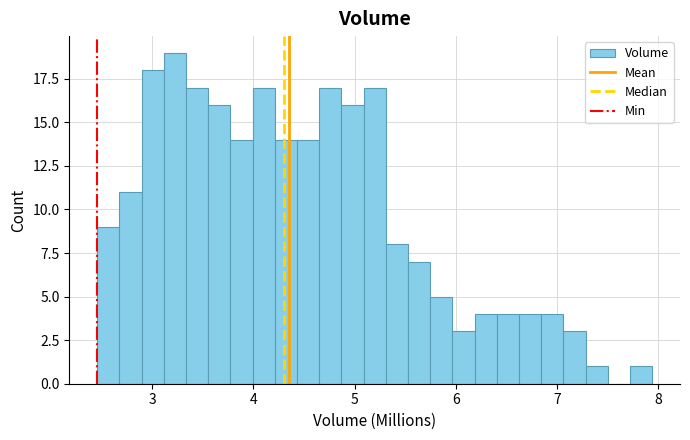

Around what value on the x-axis is the tallest bar? Give the approximate position of its centre, as read against the axis.

3.2